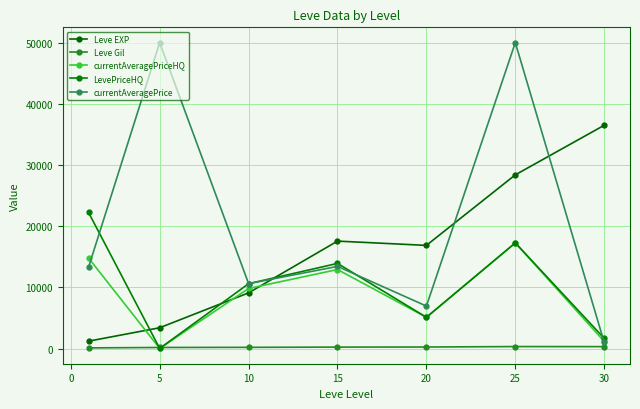

Is this an area chart (filled region under the line)?

No